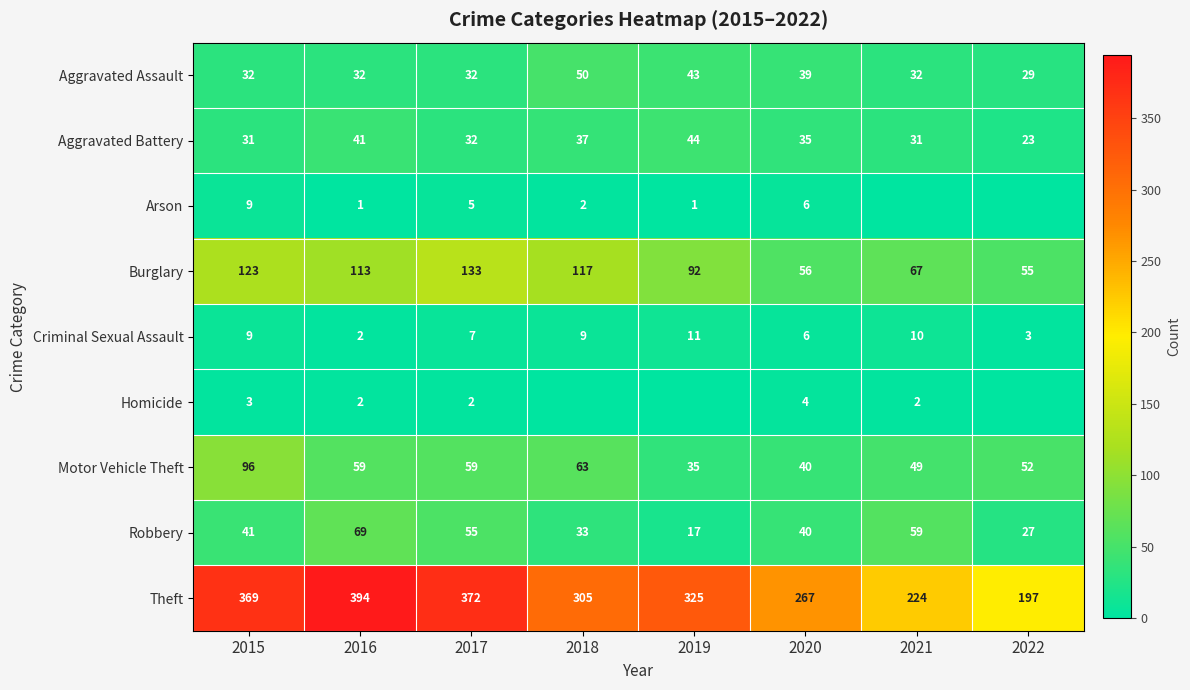

What is the sum of all Aggravated Battery values?

274